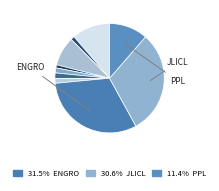

Does any single category account for the majority?

No